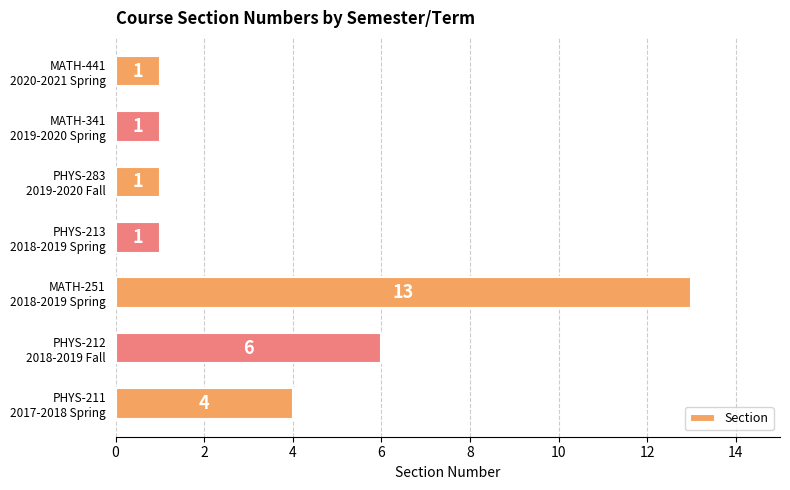

Which category has the highest value across all series?

MATH-251
2018-2019 Spring